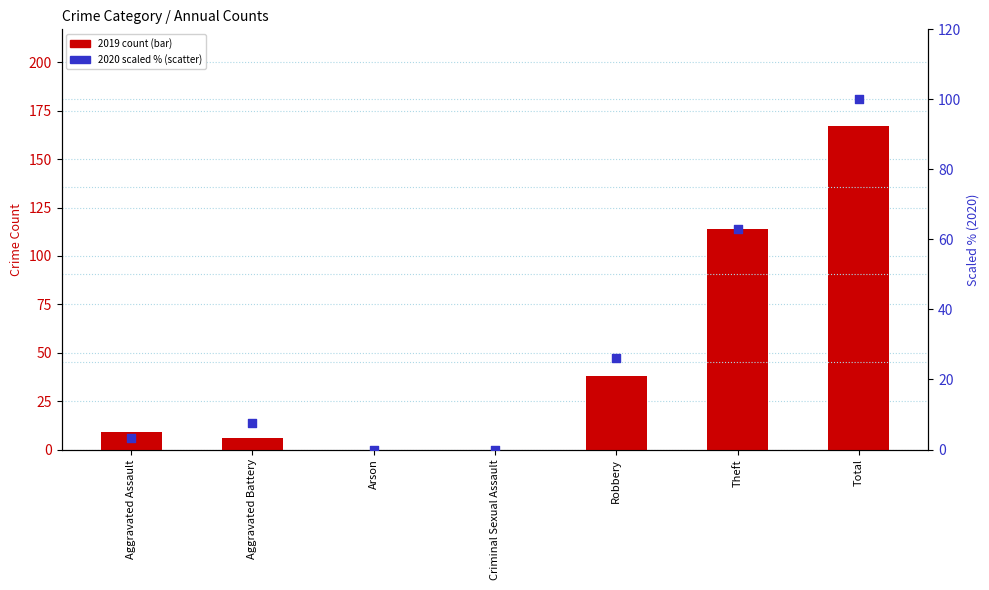

Is the value of 2019 count at Theft greater than the value of 2020 (scaled %) at Theft?

Yes